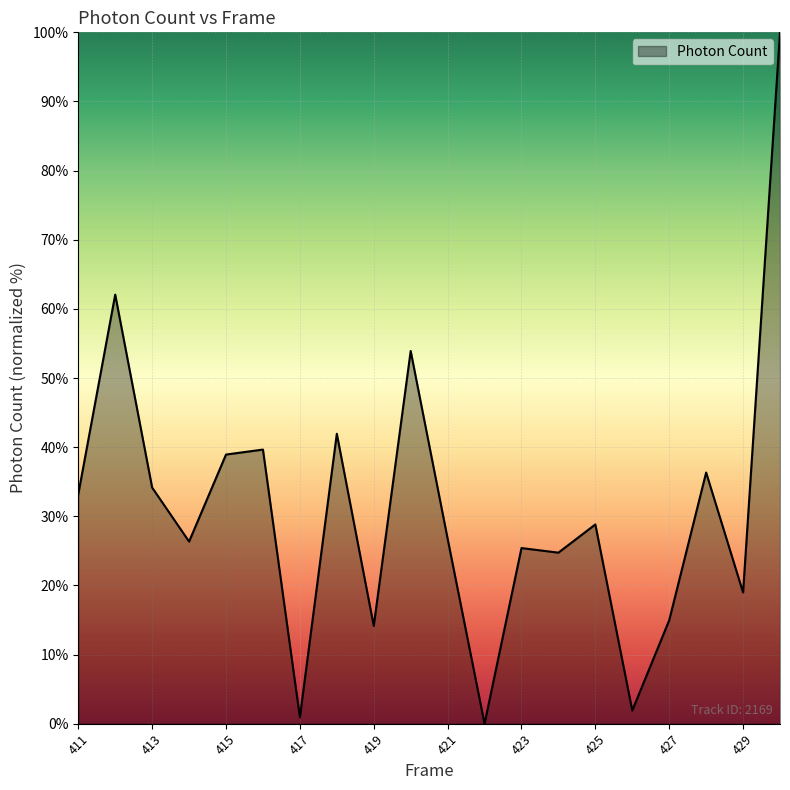

What is the difference between the maximum and minimum values?

100.0